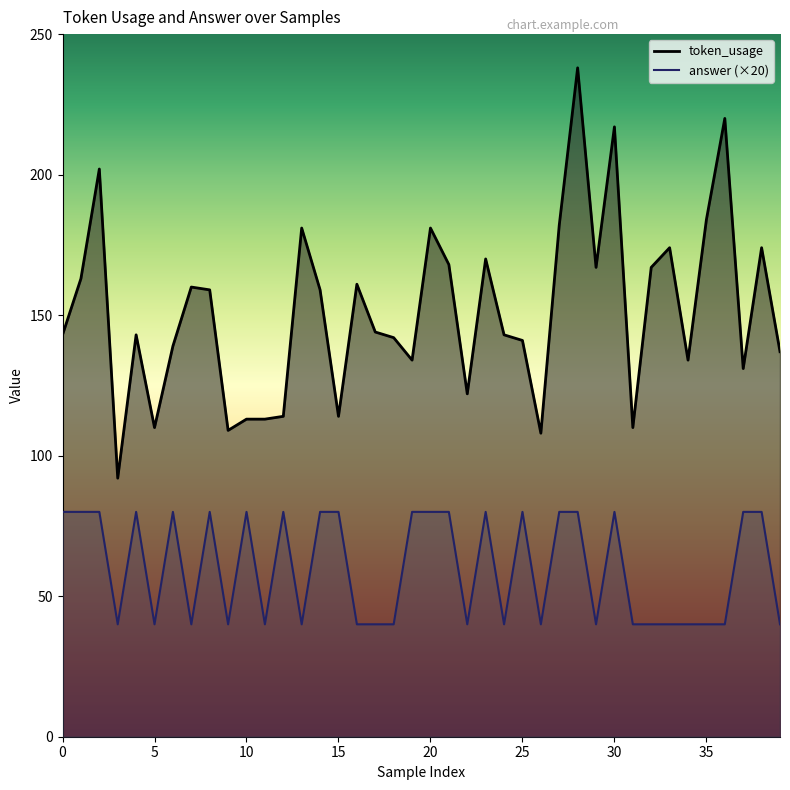

Is it true that answer equals 40 at 35?

True